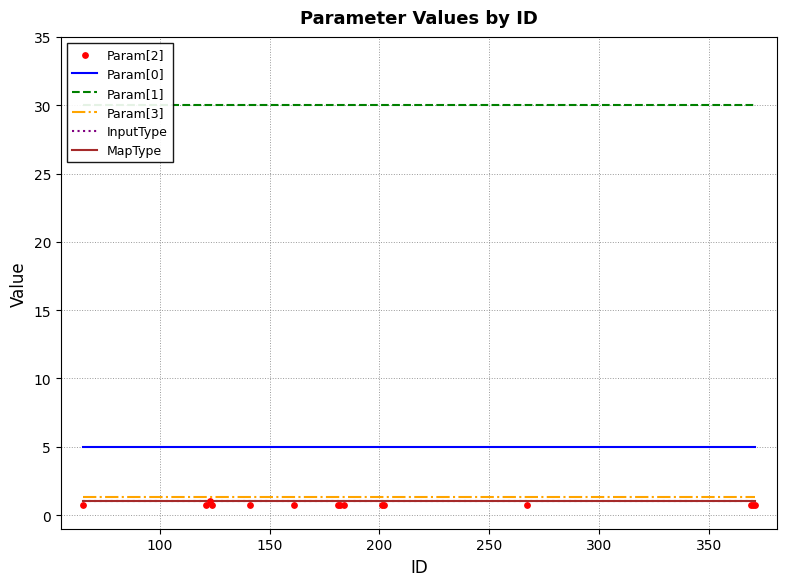

Is the value of Param[1] at 11 greater than the value of MapType at 400?

Yes